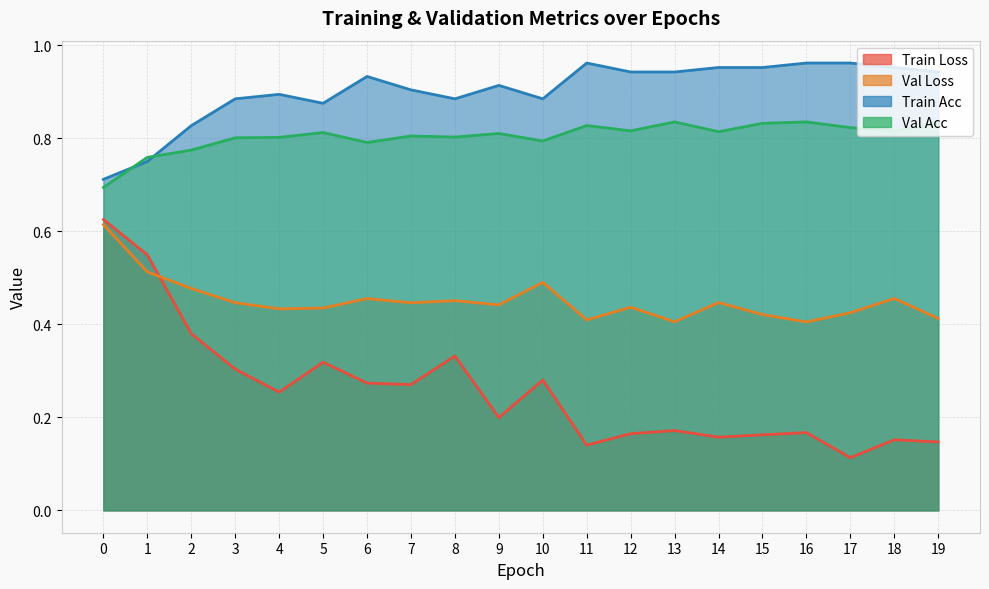

Is it true that val_loss equals 0.1 at 17?

False